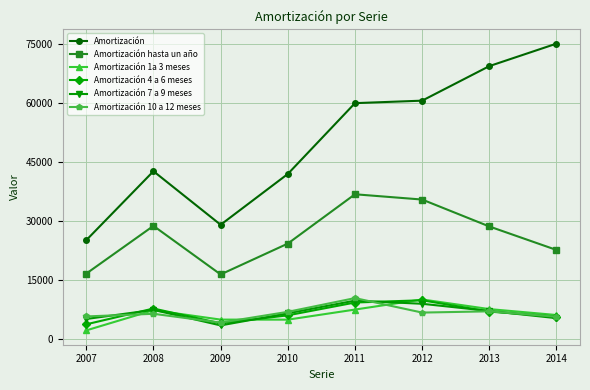

What is the smallest value displayed?

2152